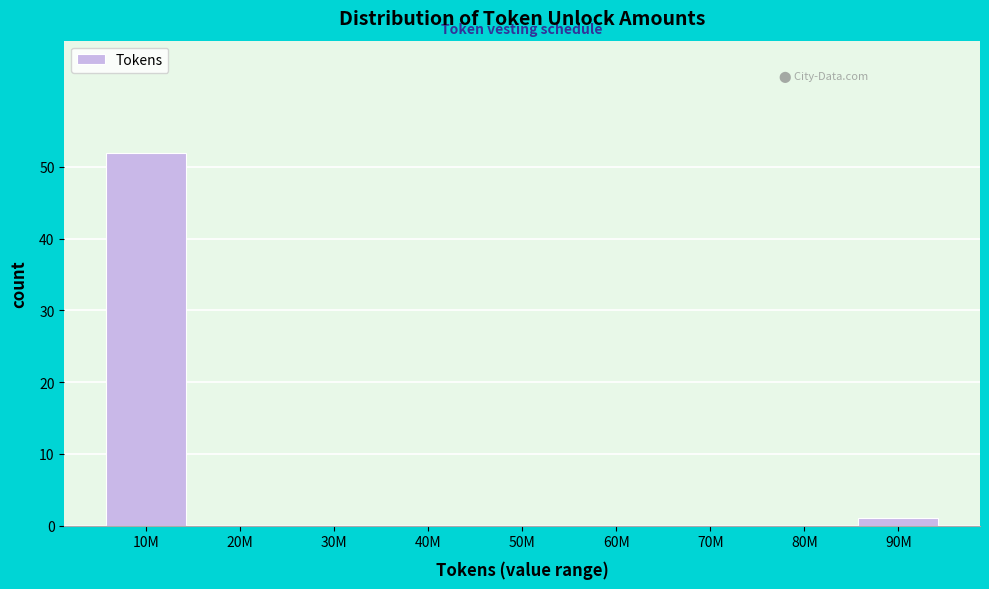

Reading right to left, list all the values displayed in this chart.

90M=1	80M=0	70M=0	60M=0	50M=0	40M=0	30M=0	20M=0	10M=52